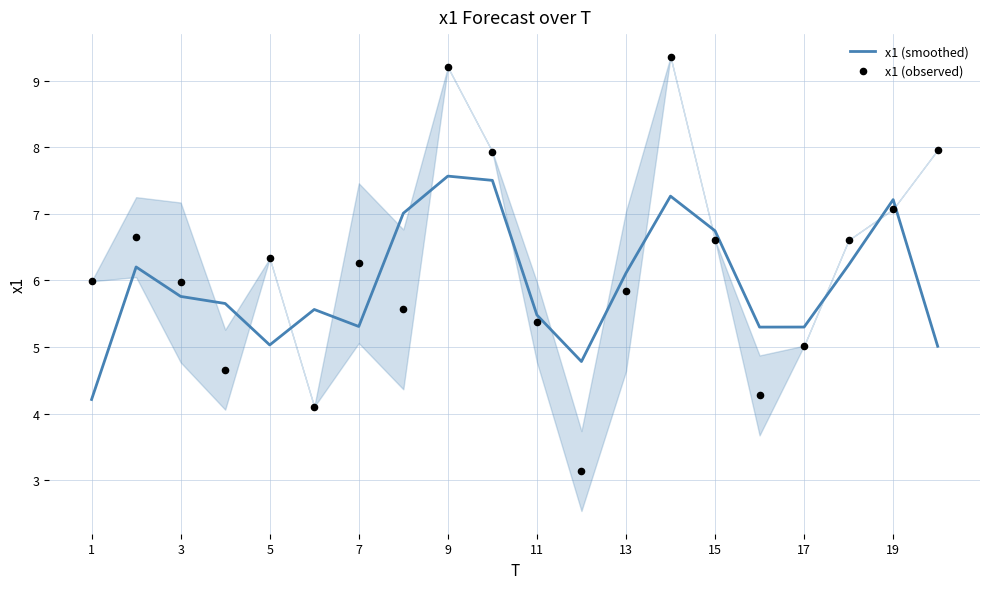

What are all the series names shown in the legend?

x1 (smoothed), x1 (observed)